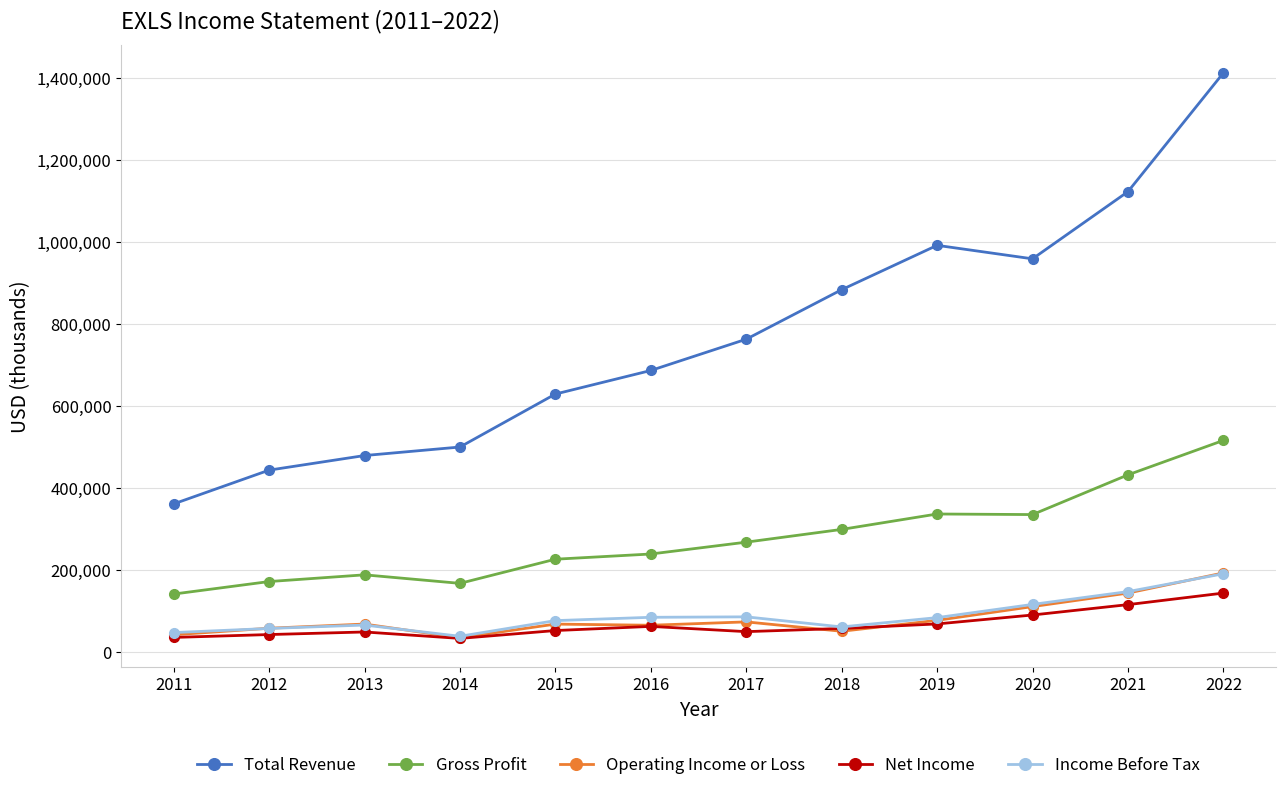

The value of Income Before Tax at 2014 is 37600. True or false?

True